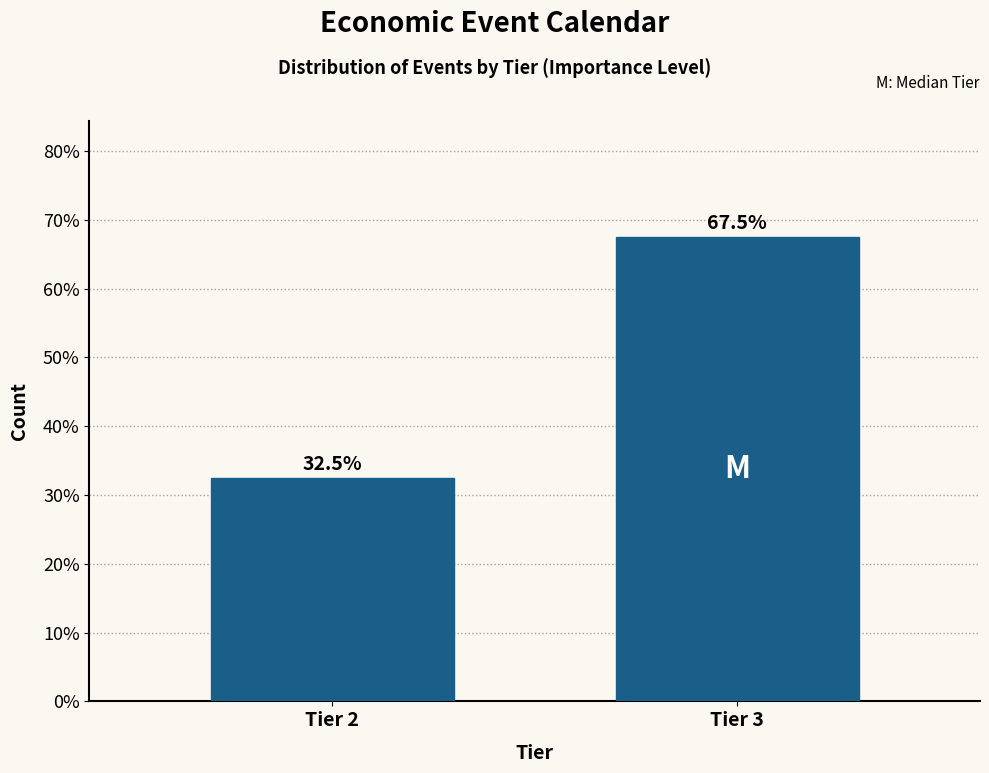

Reading left to right, extract all data points from this chart.

Tier 2=32.5	Tier 3=67.5